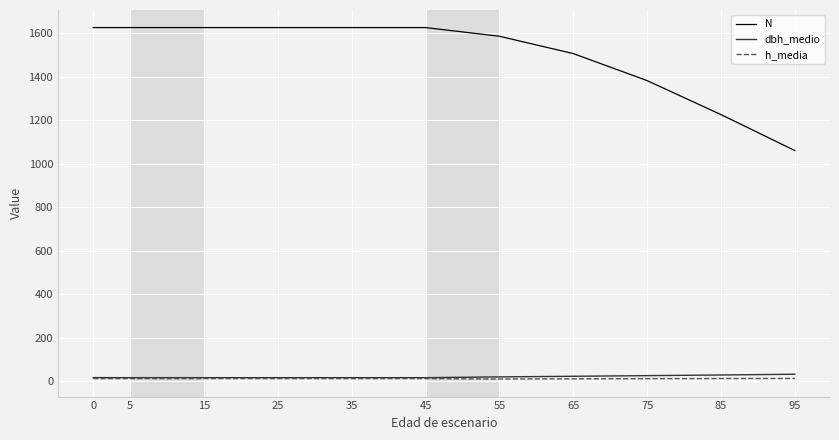

True or false: N and h_media intersect in this chart.

False